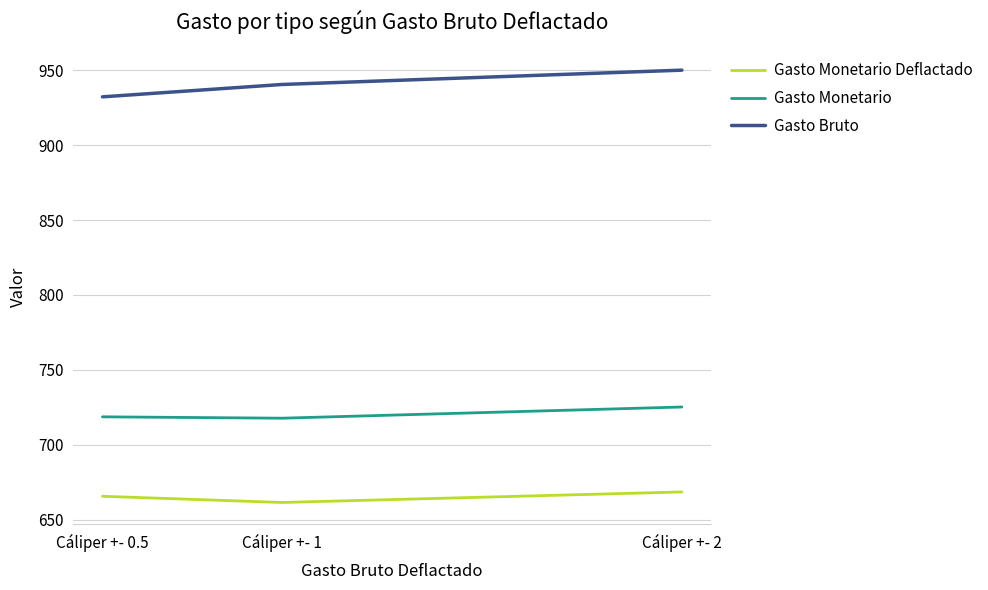

What is the sum of all Gasto Monetario Deflactado values?

1995.4